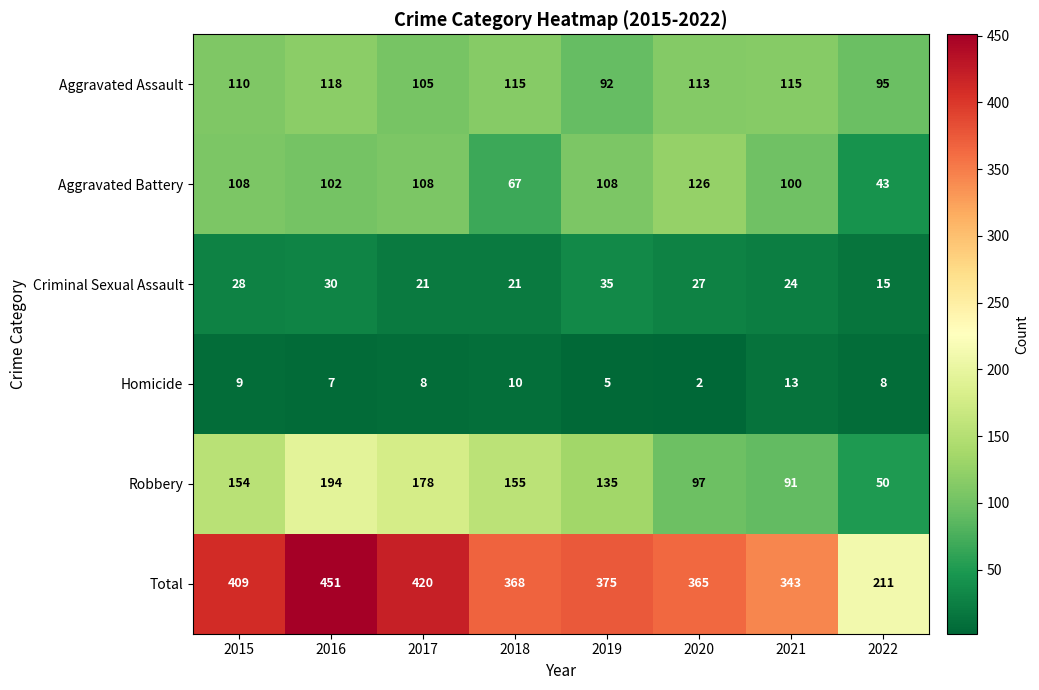

What is the lowest value of the Aggravated Battery series?

43